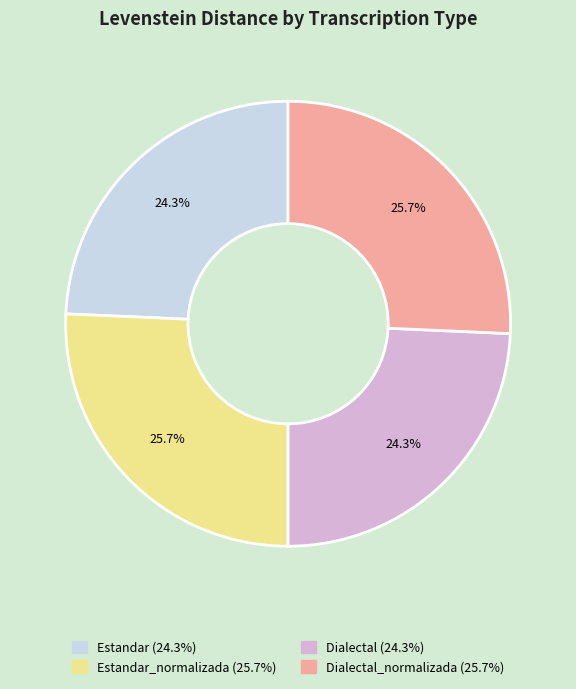

Is there any slice that represents more than half of the pie?

No